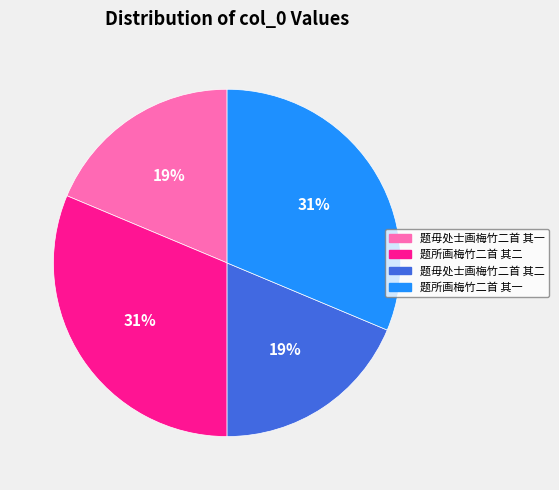

True or false: 题所画梅竹二首 其二 accounts for 24% of the total.

False